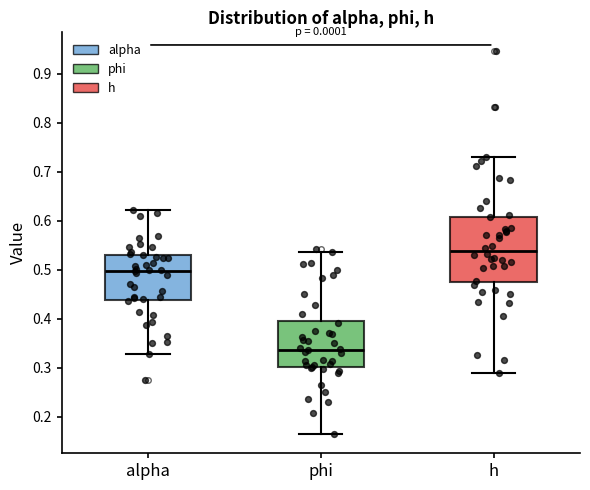

Reading left to right, transcribe this box plot: for each box, give where its median line is, the range the box spans, and where its two whiskers end, as read against the y-axis. The values are not printed on the chart, so give them approximately, as read against the axis.

alpha: median 0.50, box 0.44 to 0.53, whiskers 0.33 to 0.62
phi: median 0.34, box 0.30 to 0.40, whiskers 0.16 to 0.54
h: median 0.54, box 0.47 to 0.61, whiskers 0.29 to 0.73